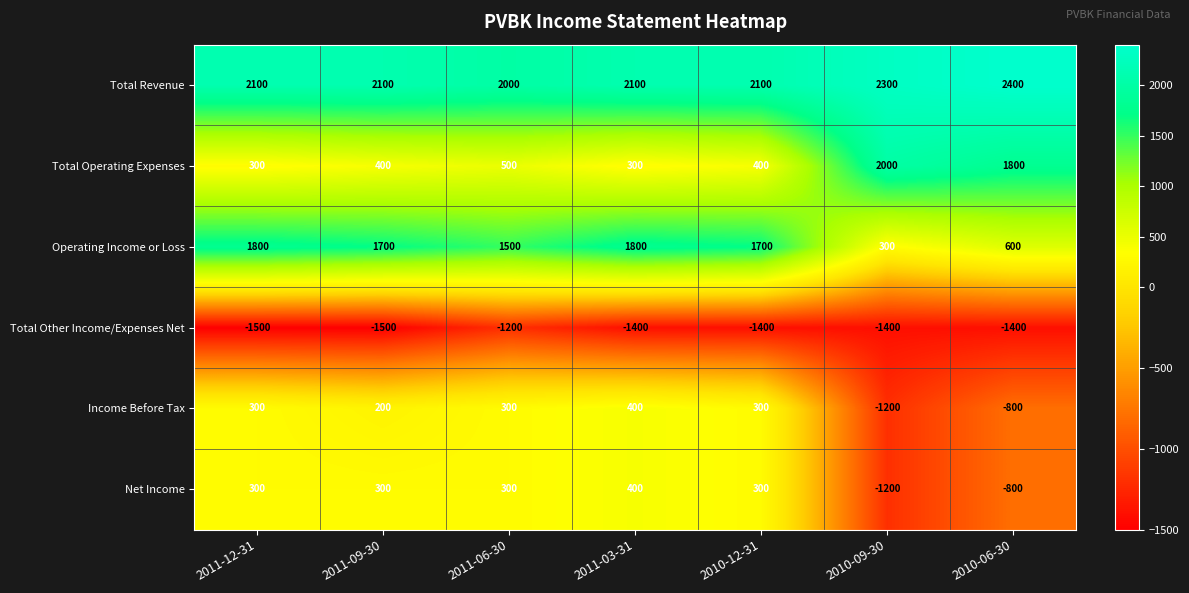

What is the greatest value displayed?

2400